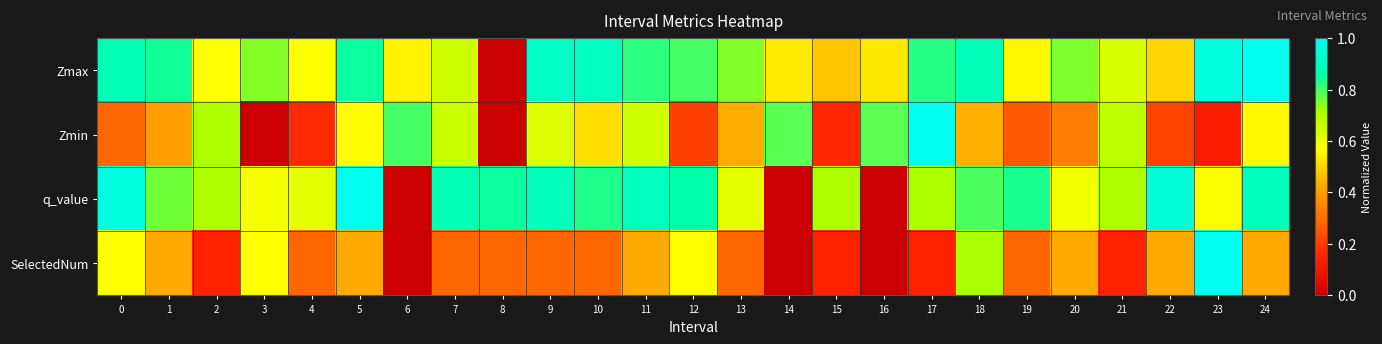

At which category is the sum across all series the highest?

24